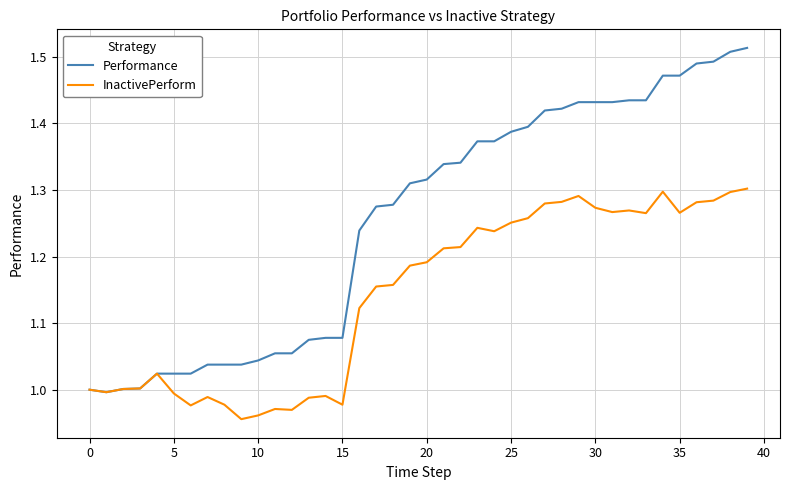

List the series in order of their peak value, lowest first.

InactivePerform, Performance